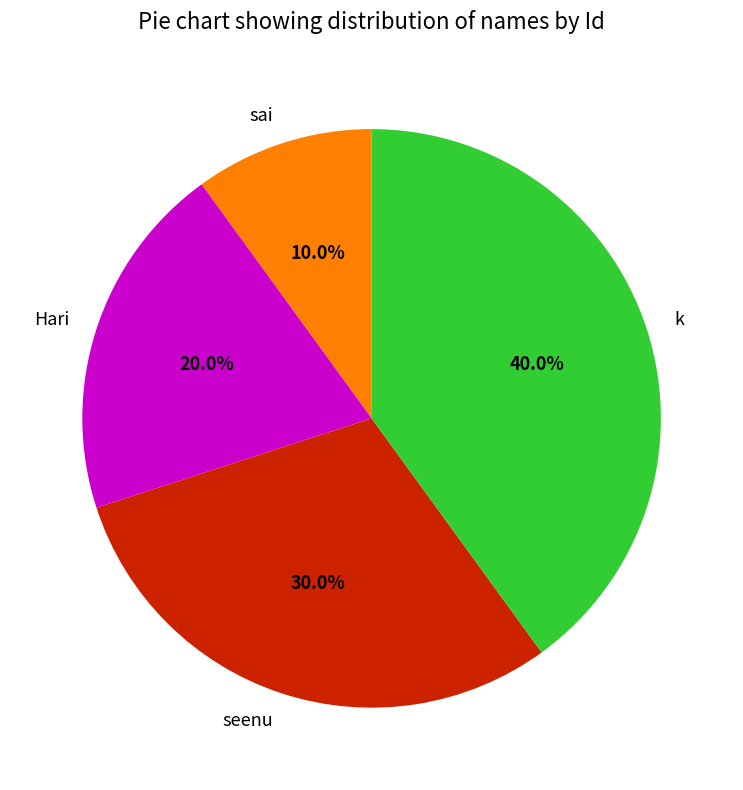

What percentage is the Hari slice, to the nearest percent?

20%